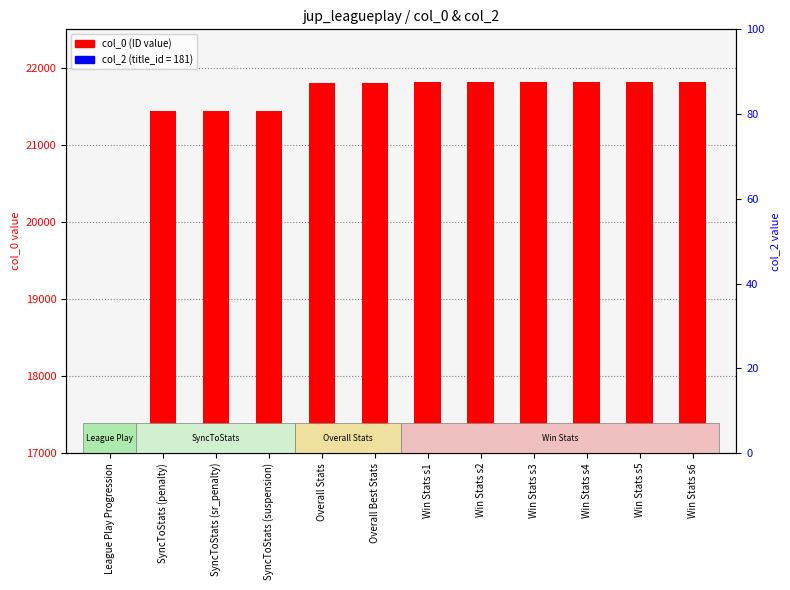

At which category is the sum across all series the highest?

Win Stats s6